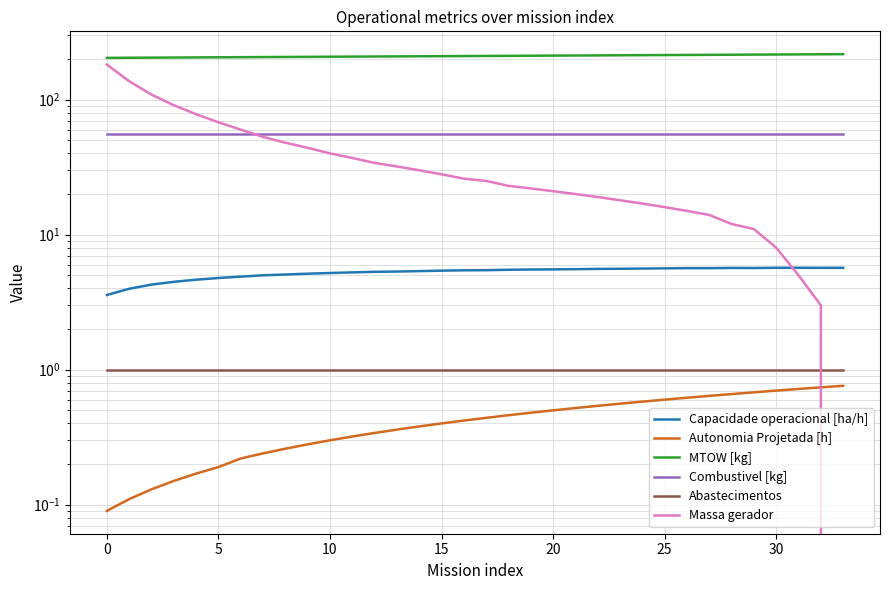

Between 15 and 18, which is larger?

18